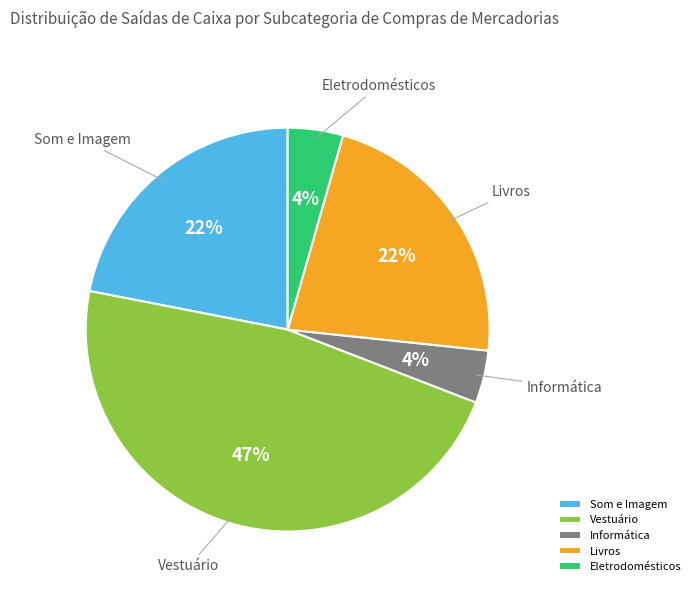

Approximately how many times larger is the value at Eletrodomésticos compared to Informática?

1.0